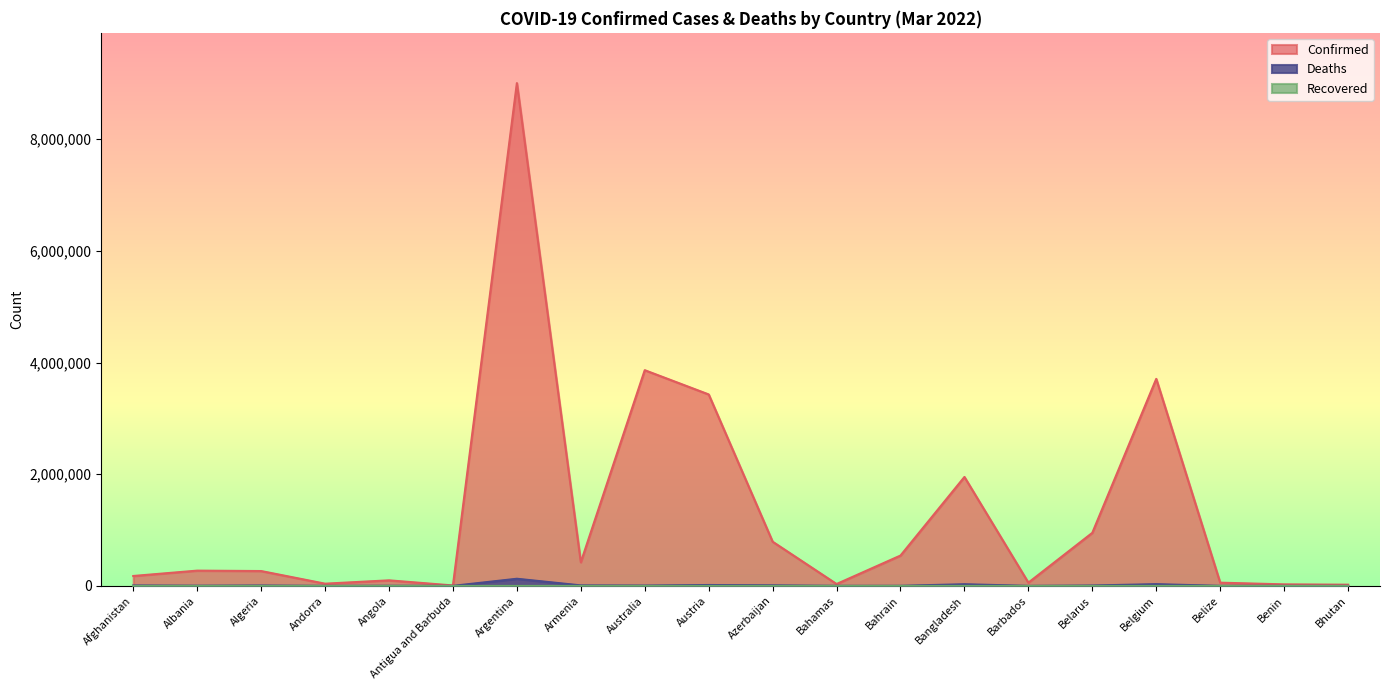

Which series changed the most between Albania and Australia?

Confirmed